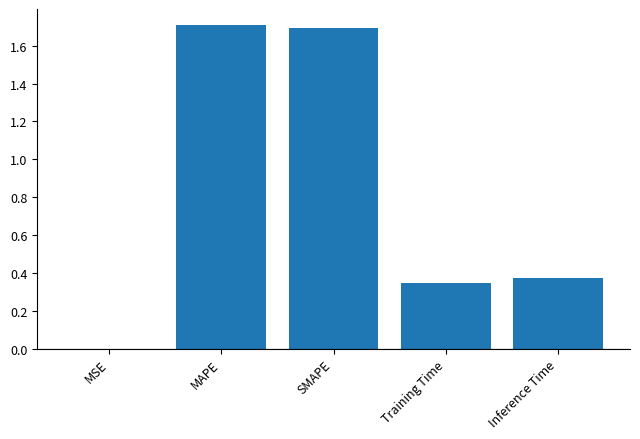

What is the maximum value shown in the chart?

1.7